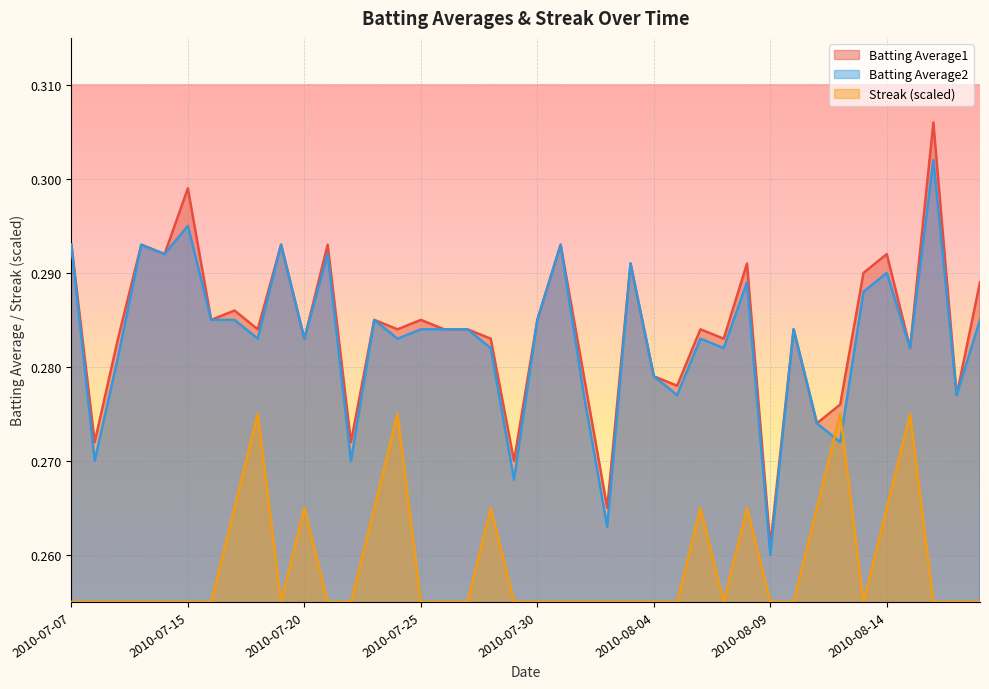

The Batting Average2 series shows 0.3 at 2010-08-06. True or false?

True